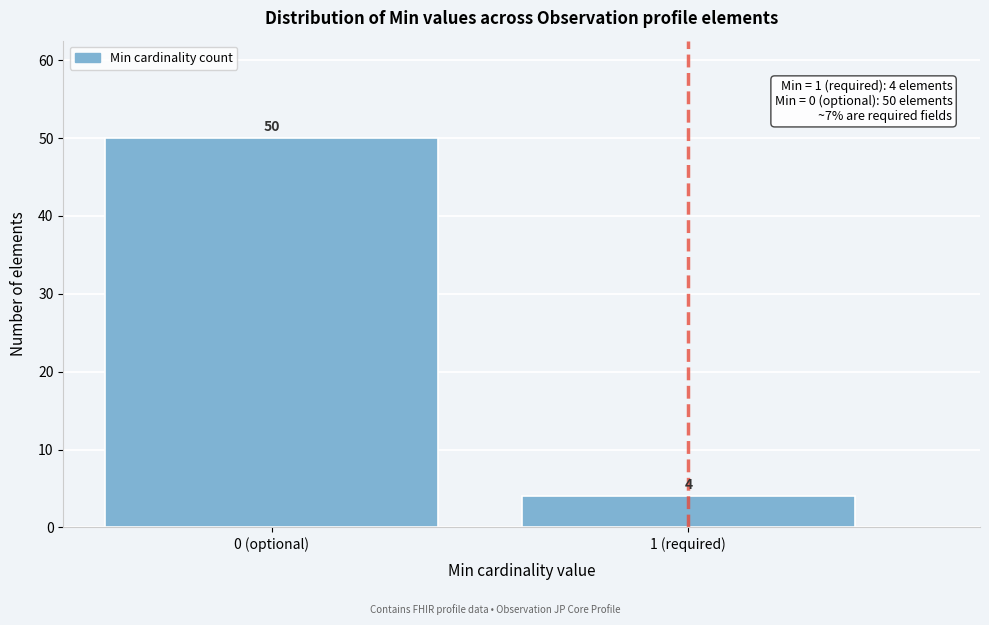

Reading right to left, transcribe all the data shown in this chart.

1 (required)=4	0 (optional)=50